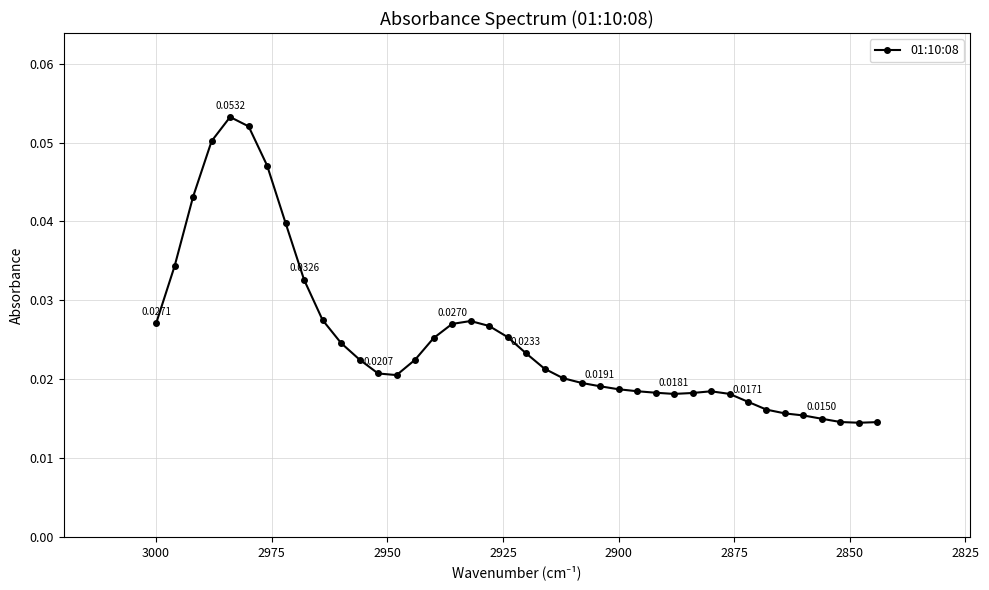

True or false: the data has more than 1 interior local peaks.

True